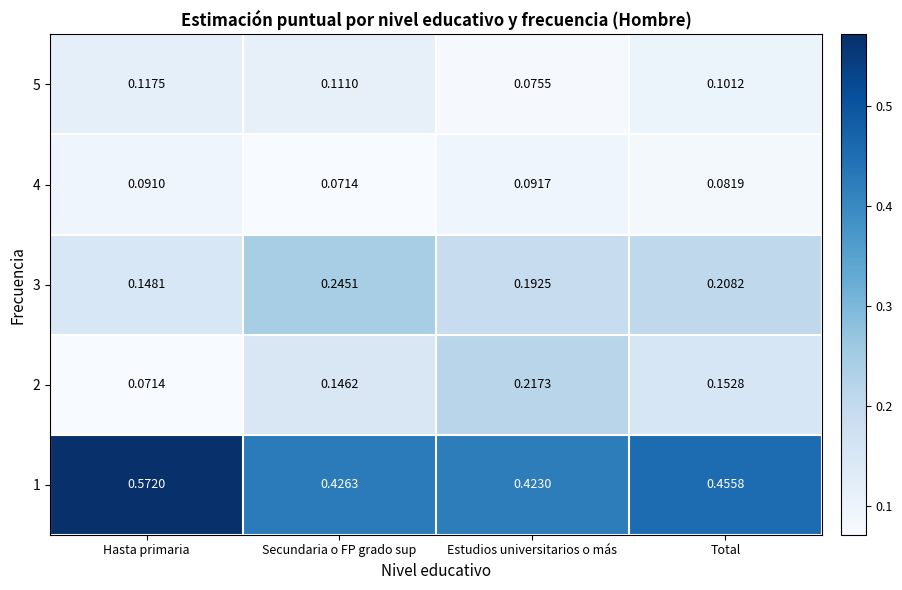

Which category has the highest value across all series?

Hasta primaria